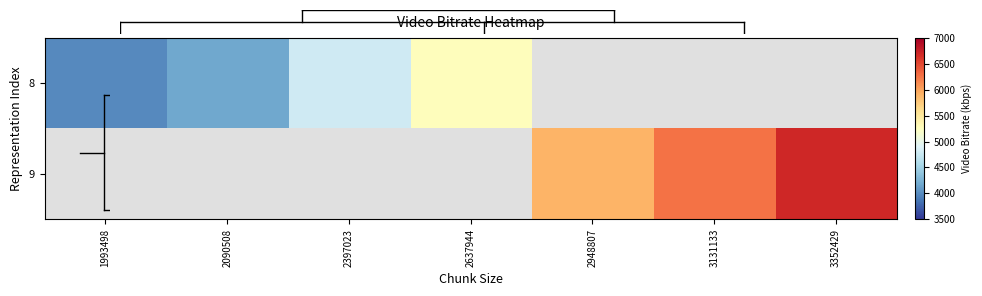

List the series in order of their peak value, lowest first.

8, 9